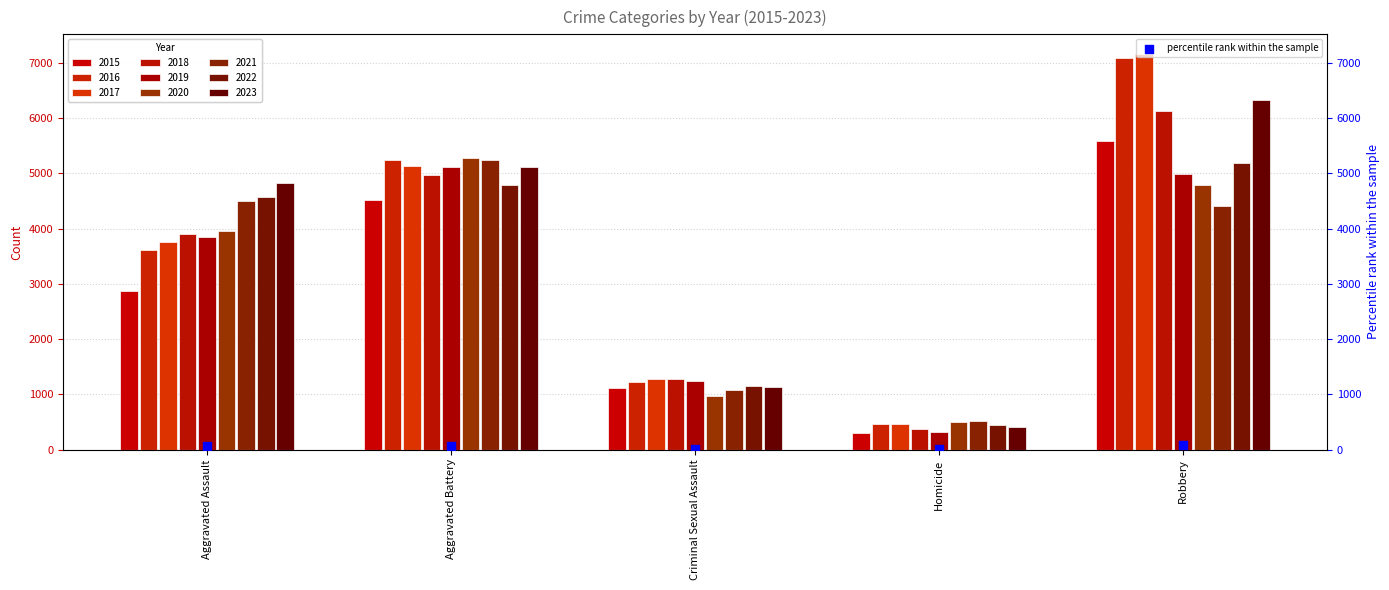

Approximately how many times larger is the value at Robbery compared to Homicide?

13.7